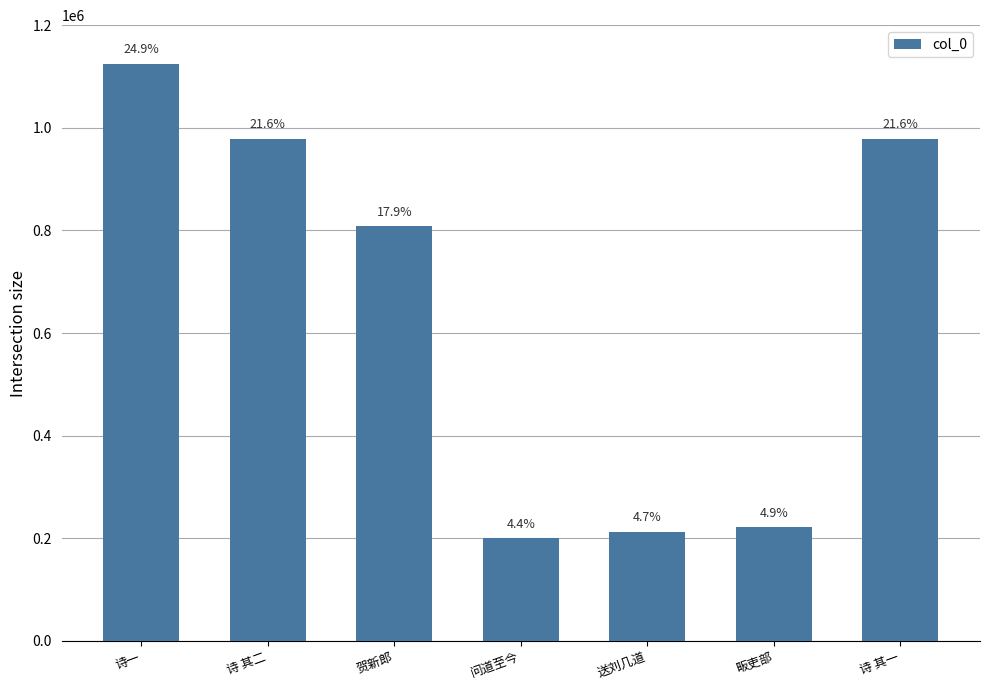

What is the approximate value at 贺新郎?

807861